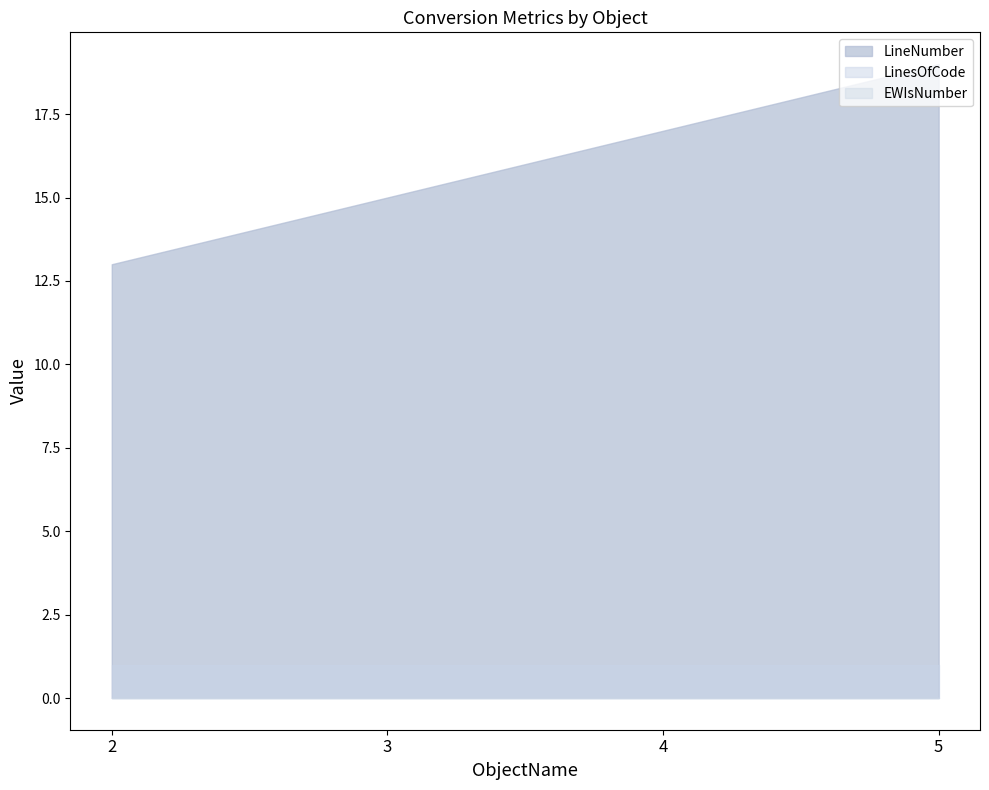

The value of LineNumber at 4 is 24. True or false?

False